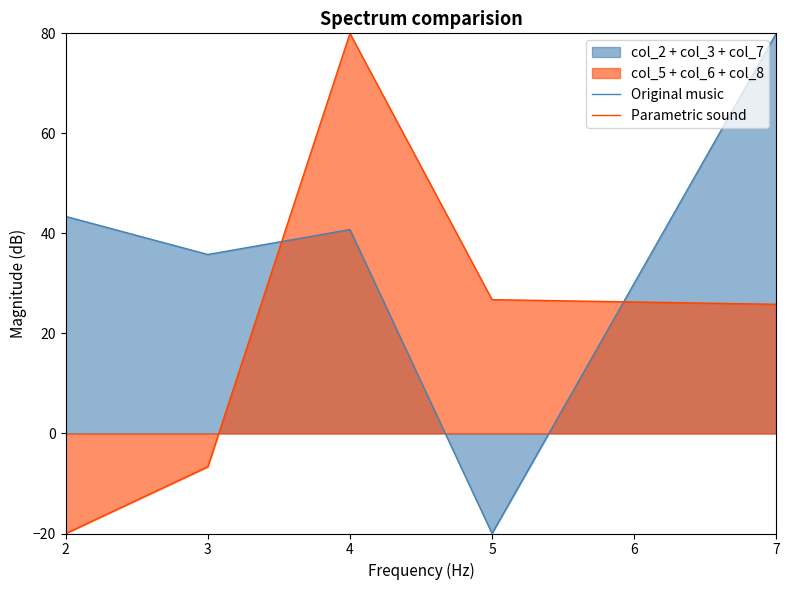

Reading left to right, transcribe all the data shown in this chart.

Original music: 2=43.4	3=35.8	4=40.8	5=-20.0	7=80.0
Parametric sound: 2=-20.0	3=-6.7	4=80.0	5=26.8	7=25.8